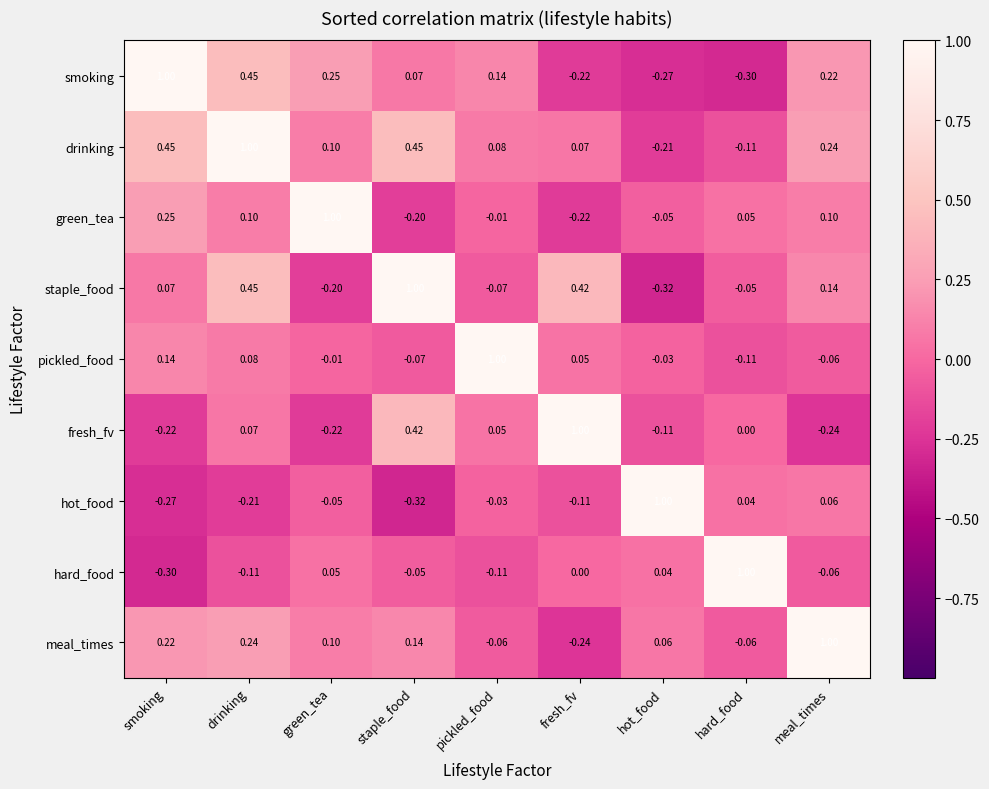

Rank the categories by pickled_food value from highest to lowest.

pickled_food, smoking, drinking, fresh_fv, green_tea, hot_food, meal_times, staple_food, hard_food